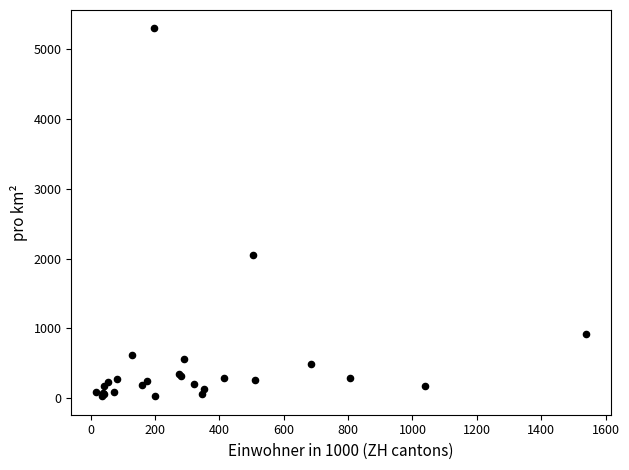

What Y value in the scatter plot is closest to 2664?

2050.8